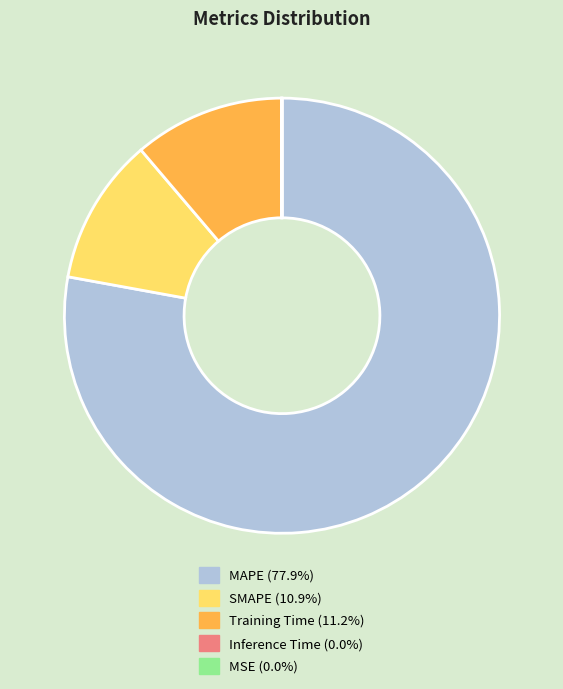

Is there a majority slice in this chart?

Yes